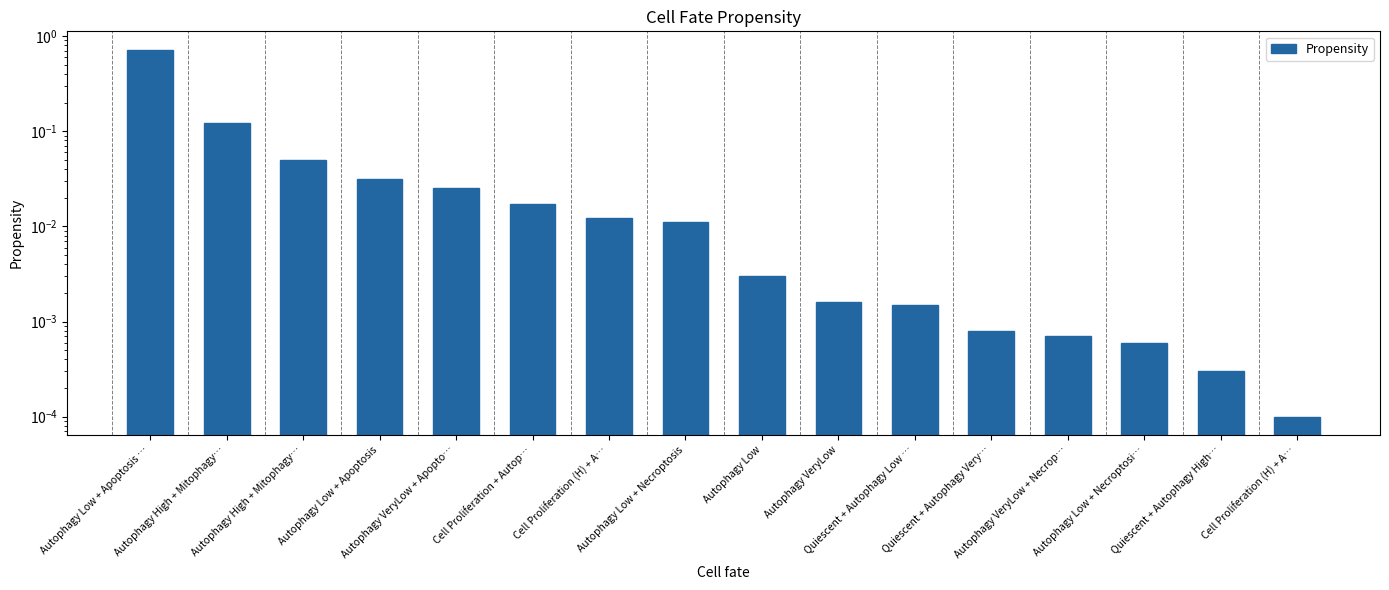

How many bars are there in total?

16